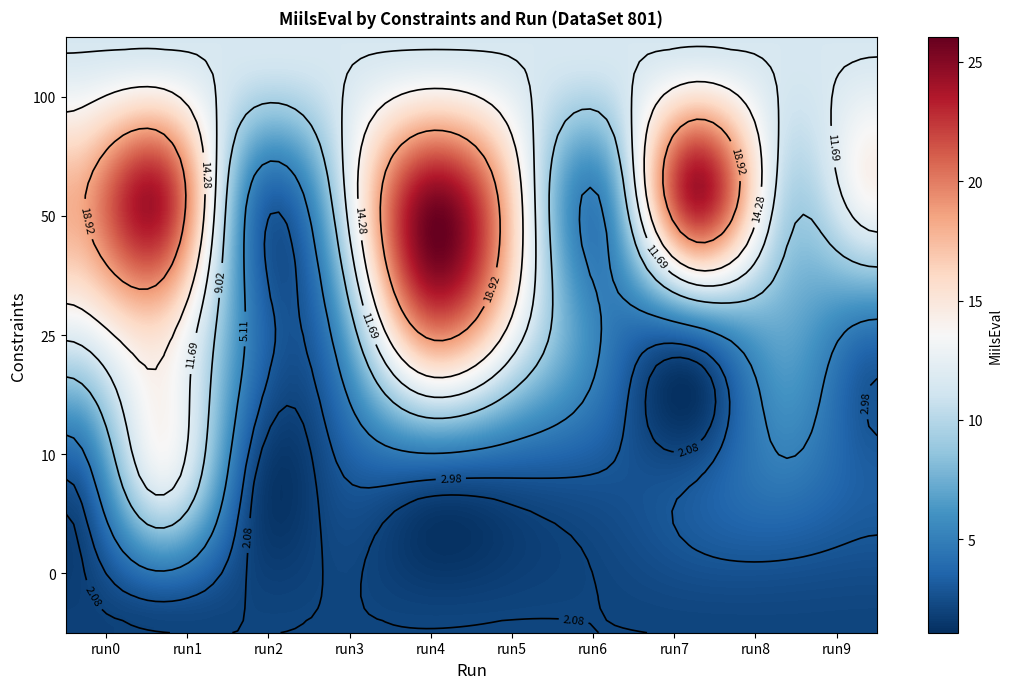

The value of 100 at 5 is 3.2. True or false?

False